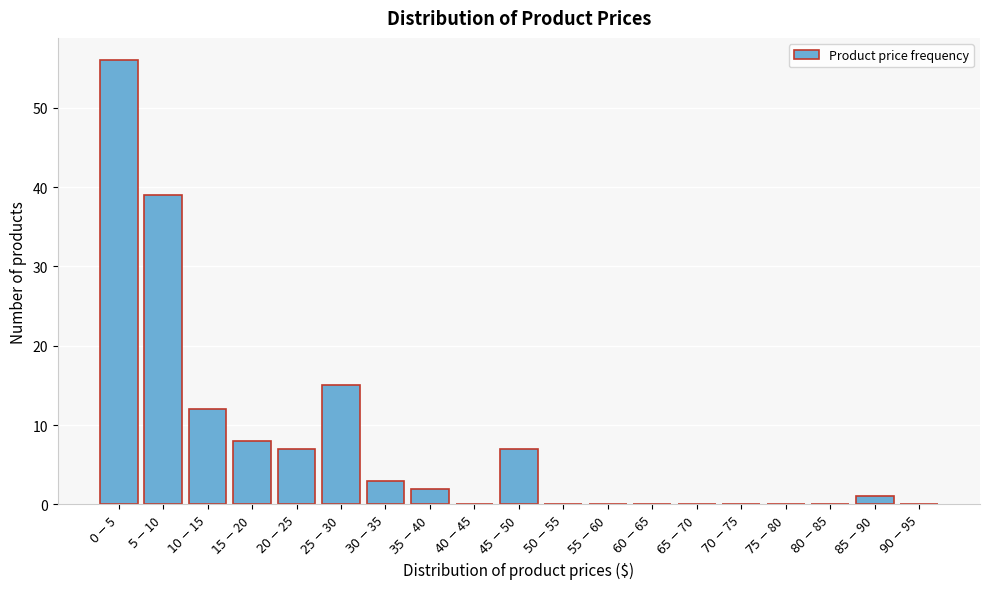

What is the sum of all values?

150